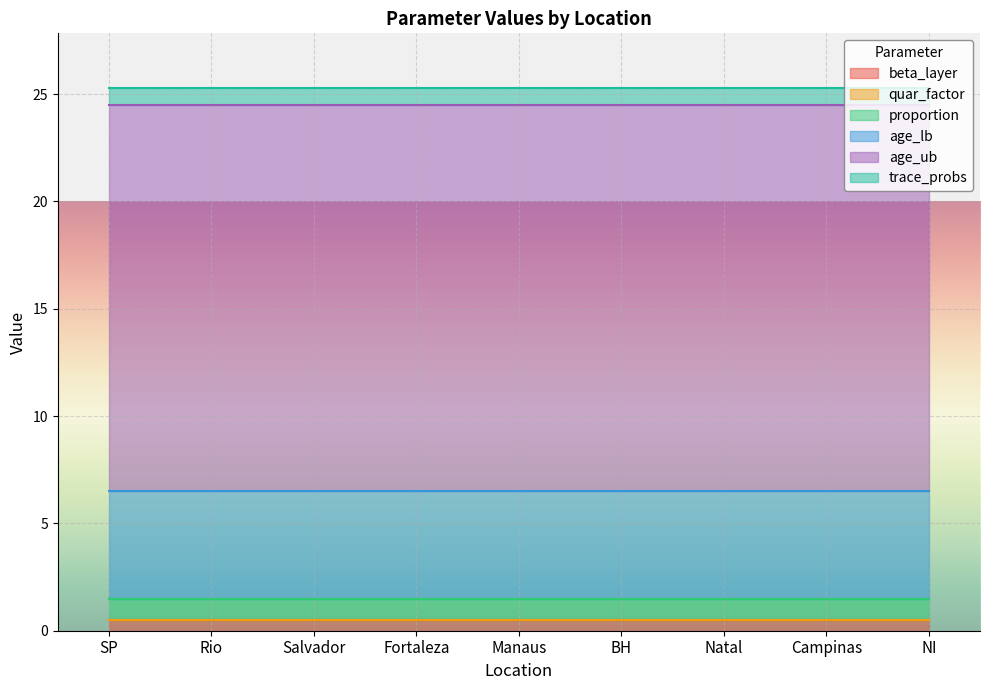

Reading left to right, extract all data points from this chart.

beta_layer: 0.5	0.5	0.5	0.5	0.5	0.5	0.5	0.5	0.5
quar_factor: 0.0	0.0	0.0	0.0	0.0	0.0	0.0	0.0	0.0
proportion: 1.0	1.0	1.0	1.0	1.0	1.0	1.0	1.0	1.0
age_lb: 5.0	5.0	5.0	5.0	5.0	5.0	5.0	5.0	5.0
age_ub: 18.0	18.0	18.0	18.0	18.0	18.0	18.0	18.0	18.0
trace_probs: 0.8	0.8	0.8	0.8	0.8	0.8	0.8	0.8	0.8